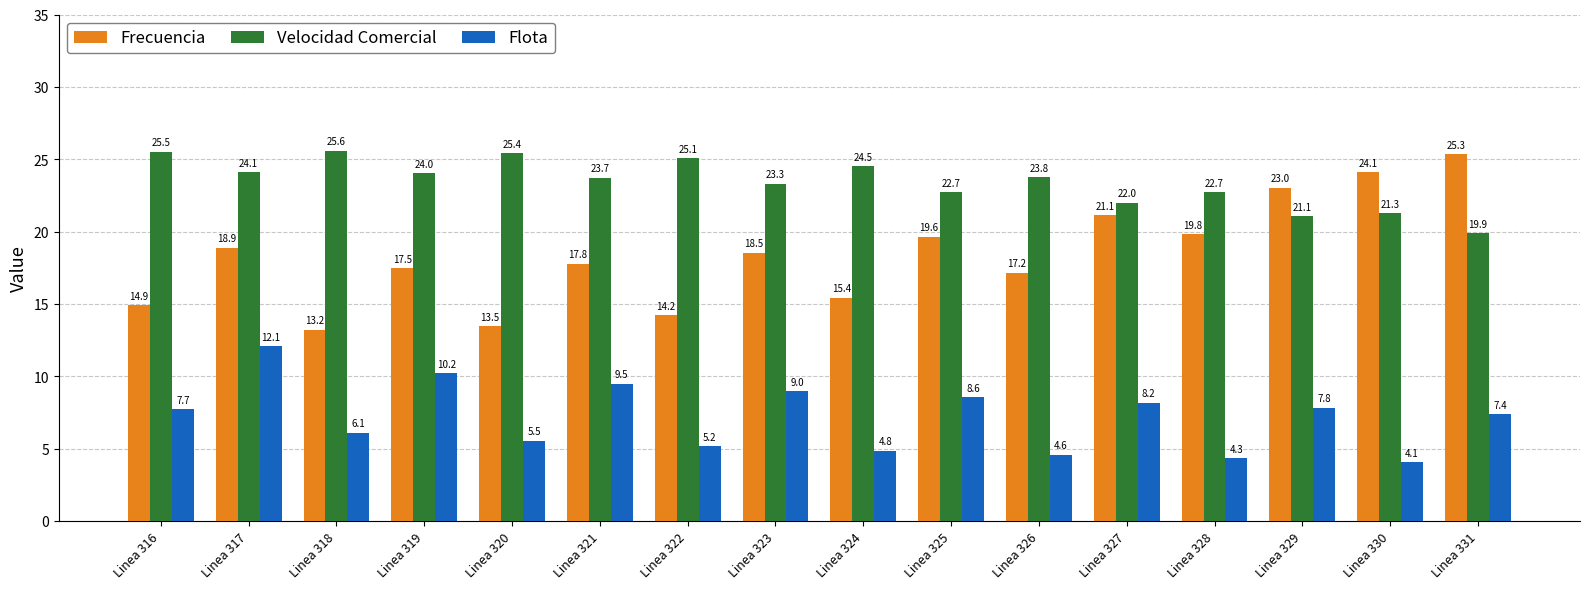

How many bars are there in each group?

3